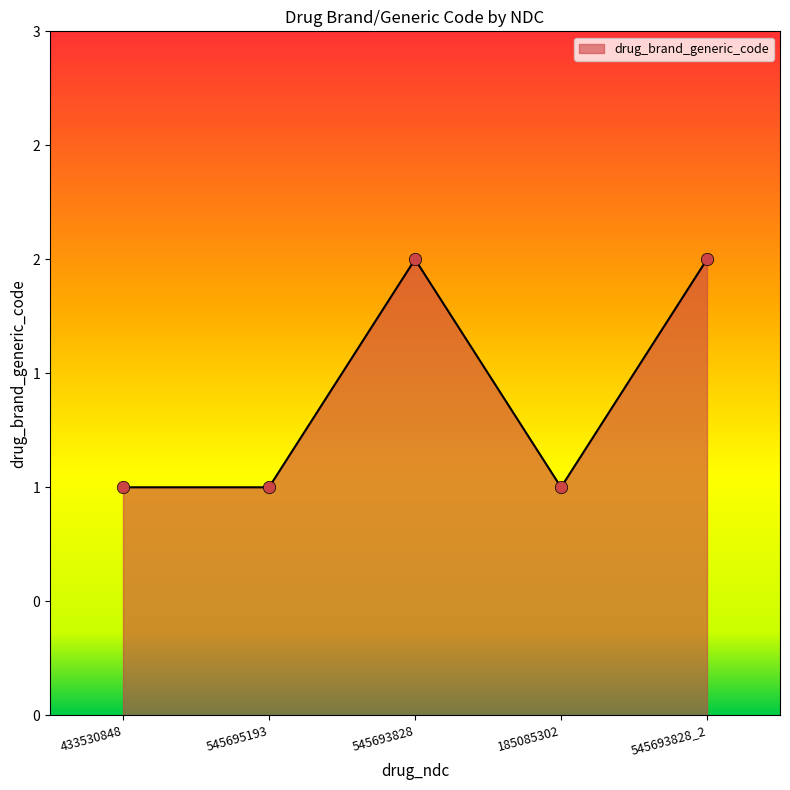

Approximately how many times larger is the value at 185085302 compared to 545693828_2?

0.5